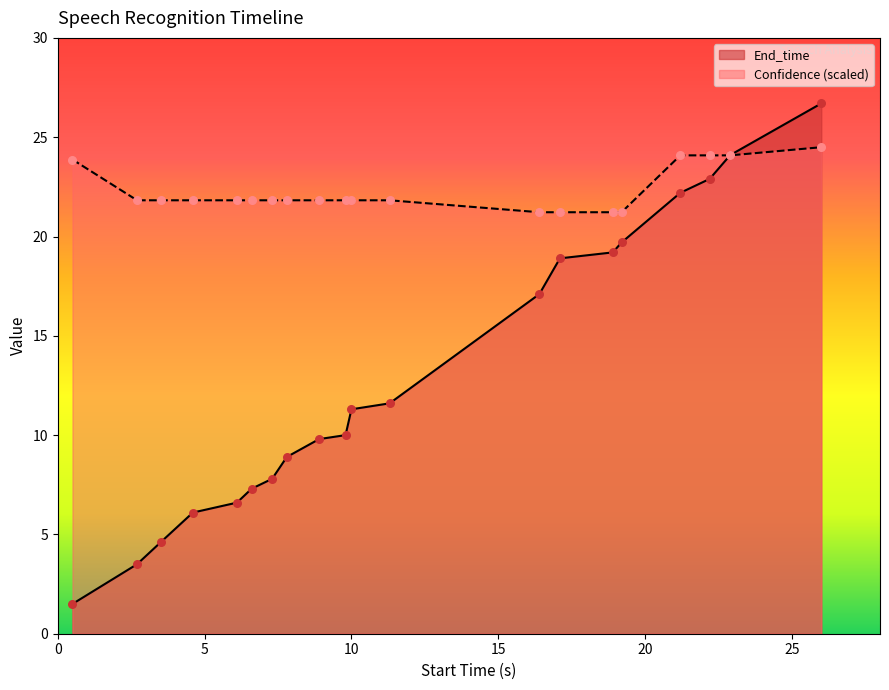

Which series reaches the minimum Y coordinate?

End_time